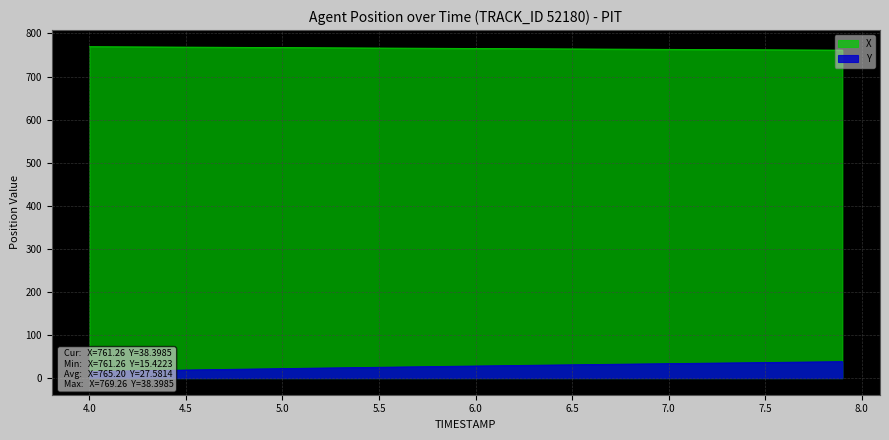

What is the minimum value for X?

761.3